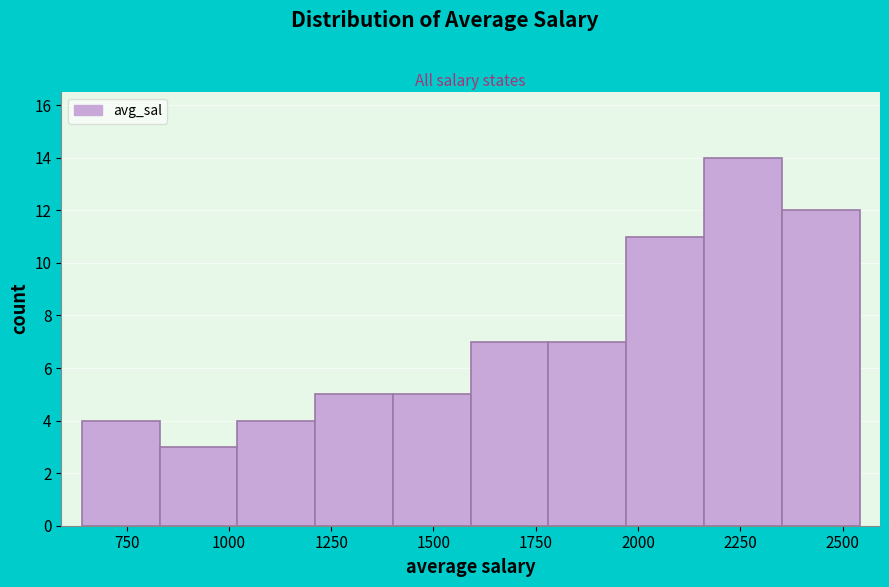

Read against the x-axis, roughly where is the centre of the tallest bar?

2250